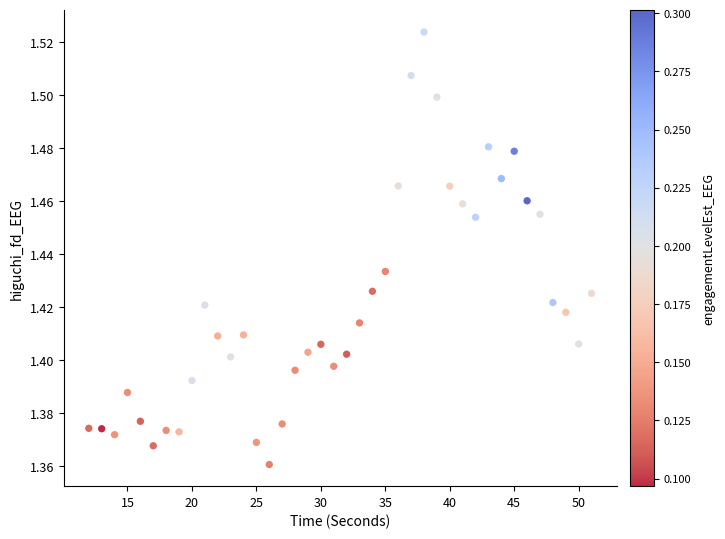

What is the range of X values (max minus min)?

39.0